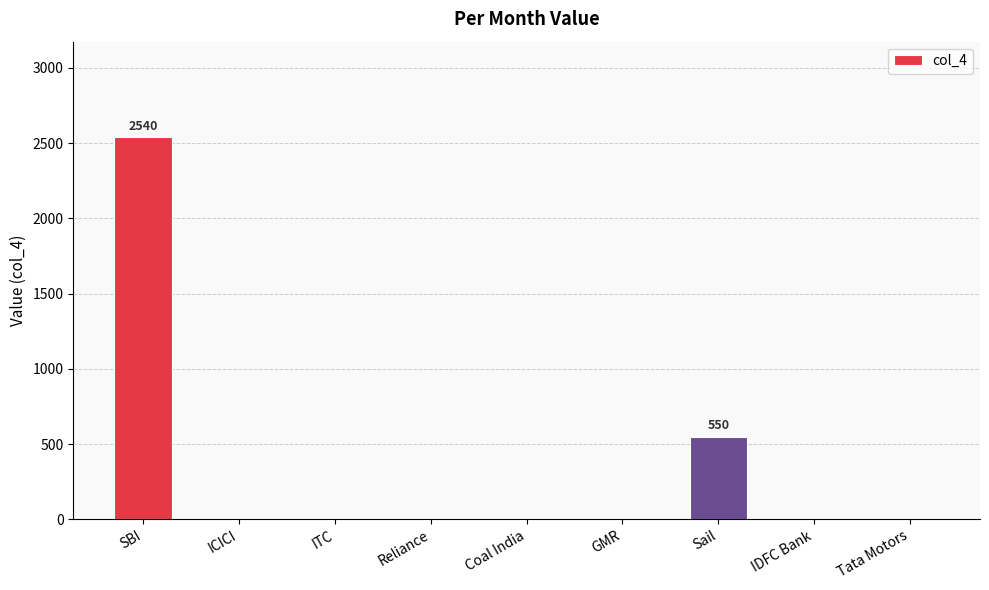

Reading left to right, what are all the values shown in this chart?

SBI=2540	ICICI=0	ITC=0	Reliance=0	Coal India=0	GMR=0	Sail=550	IDFC Bank=0	Tata Motors=0